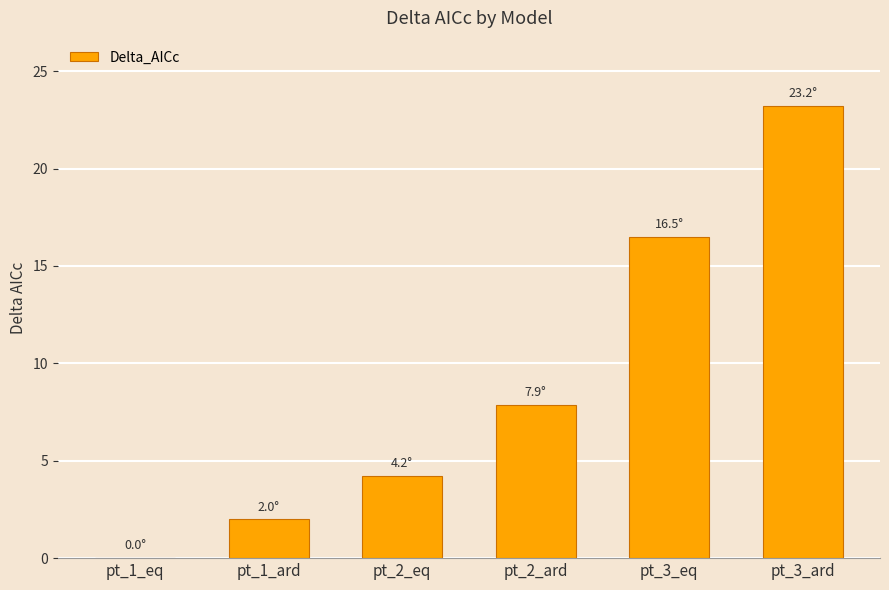

Between pt_2_ard and pt_3_eq, which is larger?

pt_3_eq